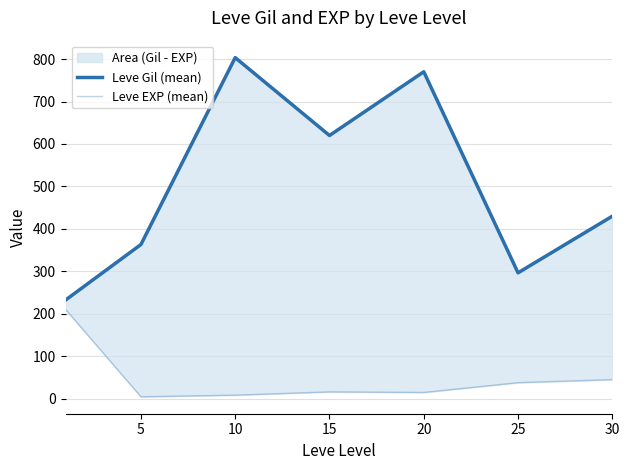

What are all the series names shown in the legend?

Leve Gil (mean), Leve EXP (mean)